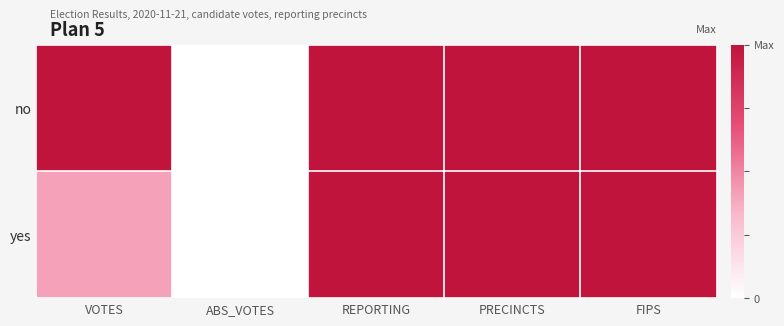

Reading left to right, what are all the values shown in this chart?

no: VOTES=1.0	ABS_VOTES=0.0	REPORTING=1.0	PRECINCTS=1.0	FIPS=1.0
yes: VOTES=0.4	ABS_VOTES=0.0	REPORTING=1.0	PRECINCTS=1.0	FIPS=1.0